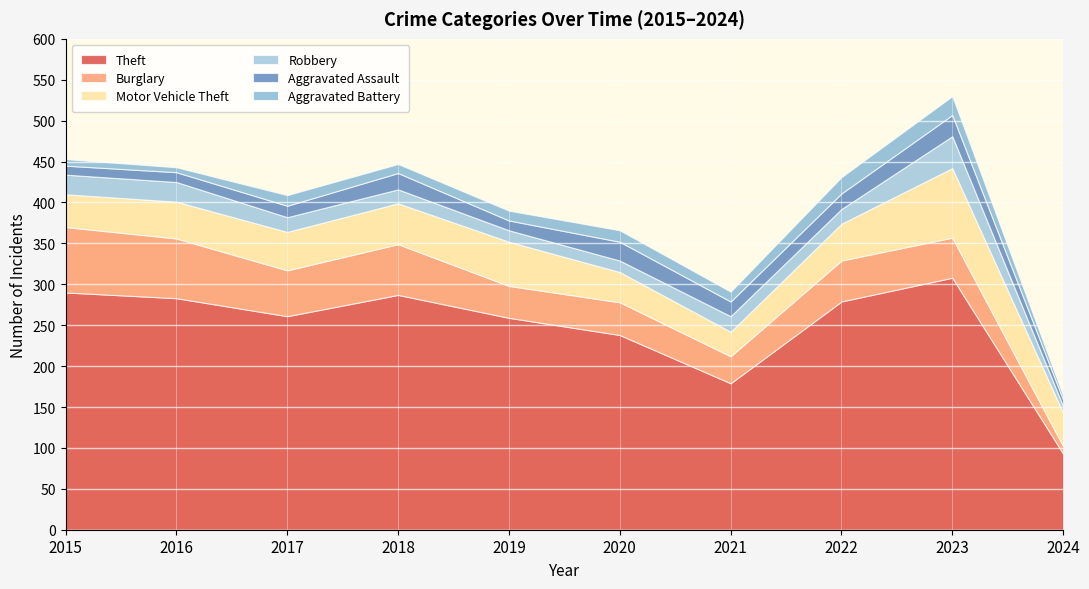

List the series in order of their peak value, lowest first.

Aggravated Battery, Aggravated Assault, Robbery, Burglary, Motor Vehicle Theft, Theft